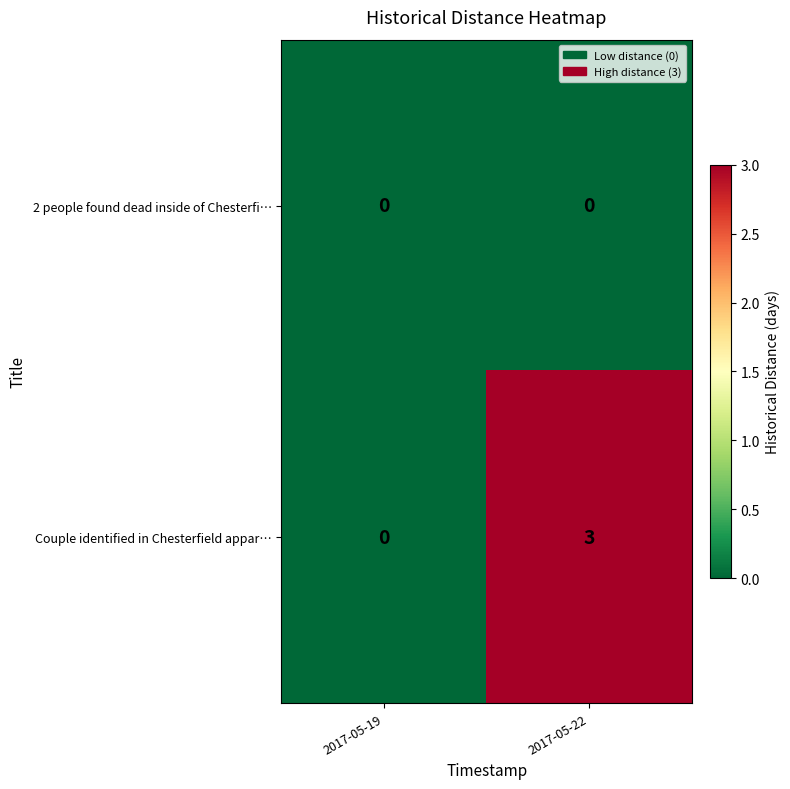

At how many categories does at least one series exceed 1?

1